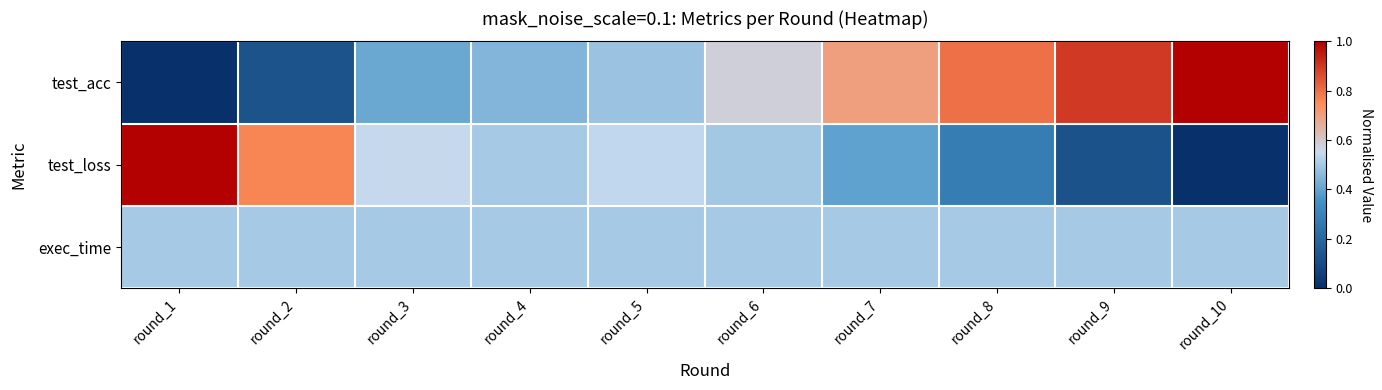

List the series in order of their overall mean, highest first.

test_acc, exec_time, test_loss